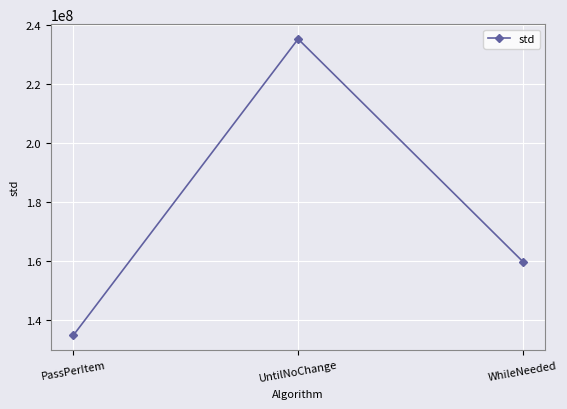

Read the value at UntilNoChange.

235237982.3